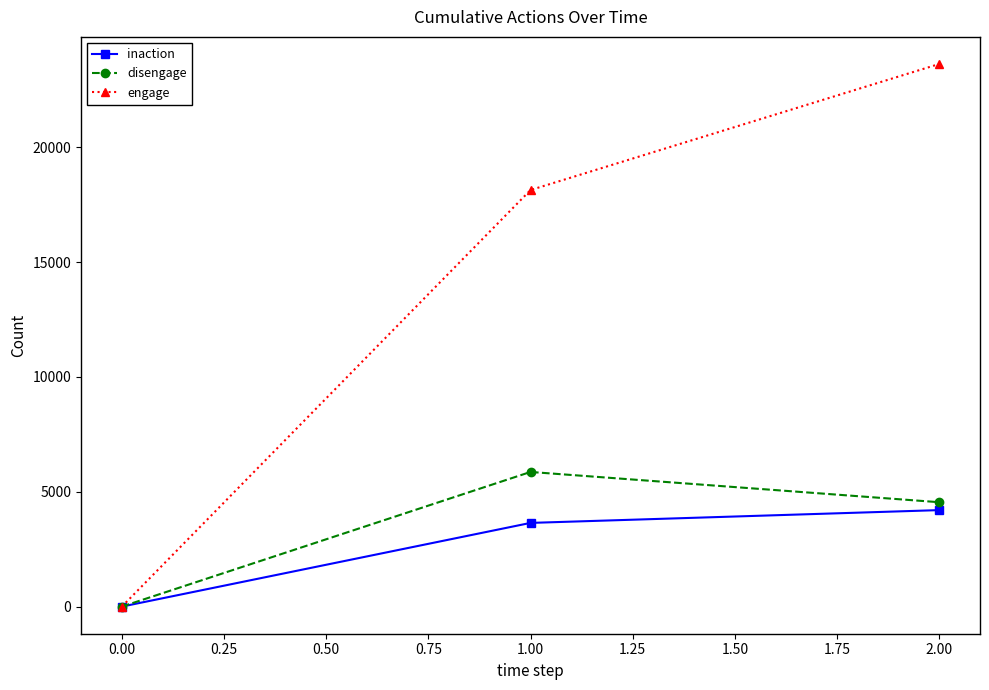

How many positive values does the disengage series have?

2